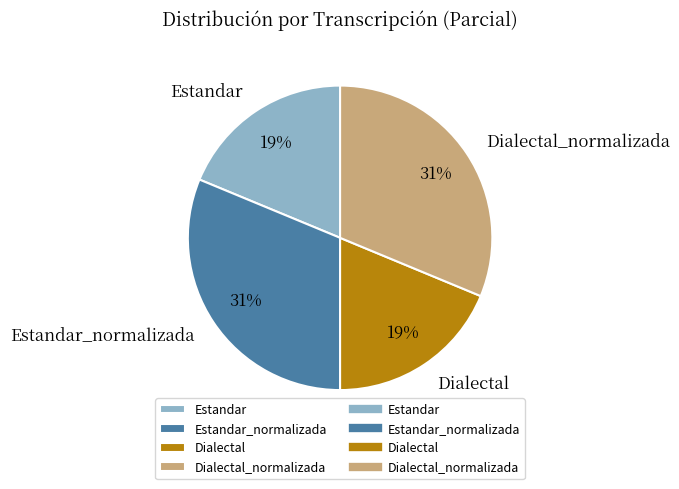

Is Dialectal_normalizada the majority of the pie?

No